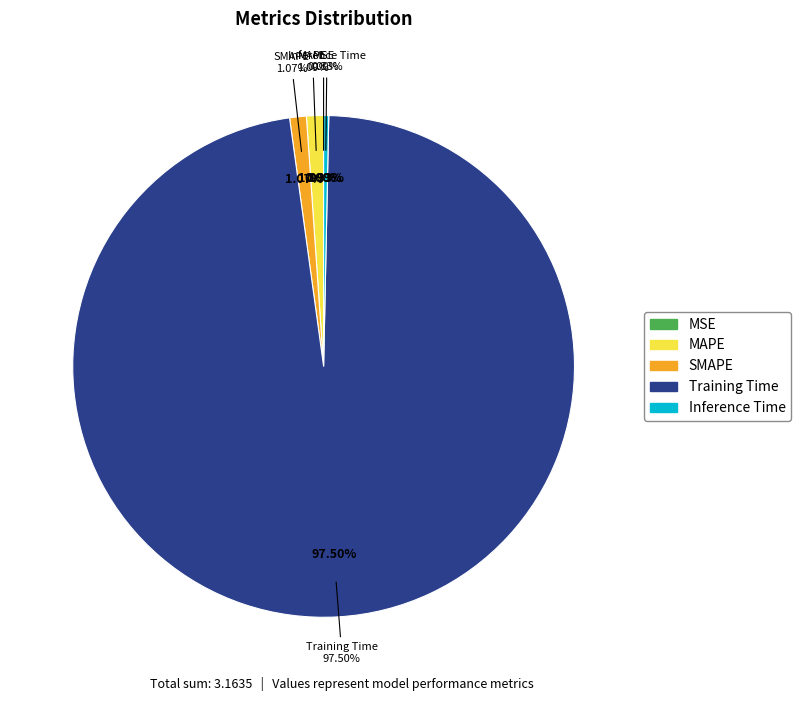

How many segments does this pie chart have?

5